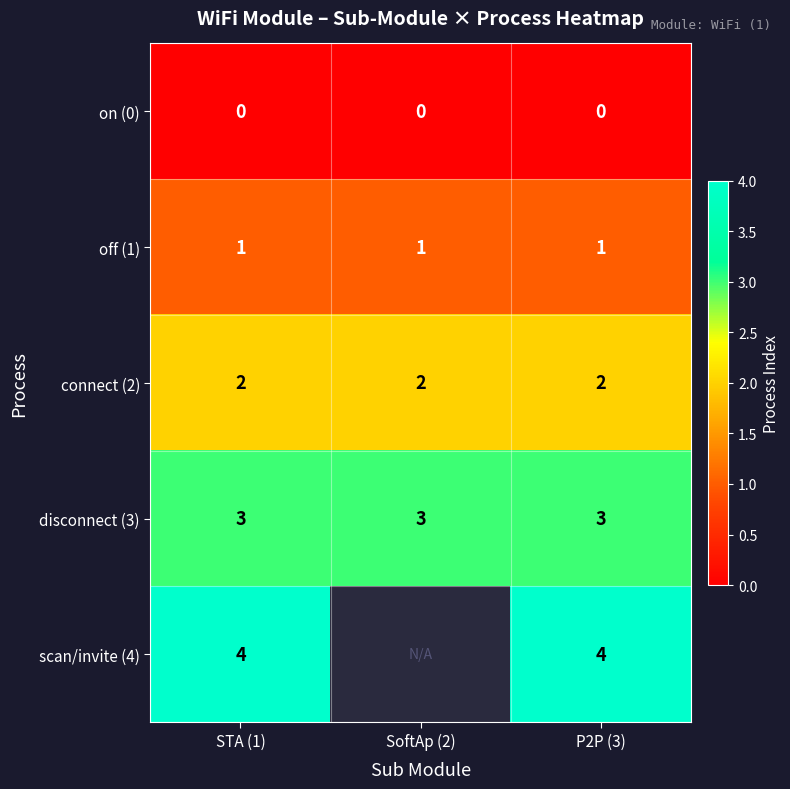

What is the difference between the highest and lowest values at SoftAp (2)?

4